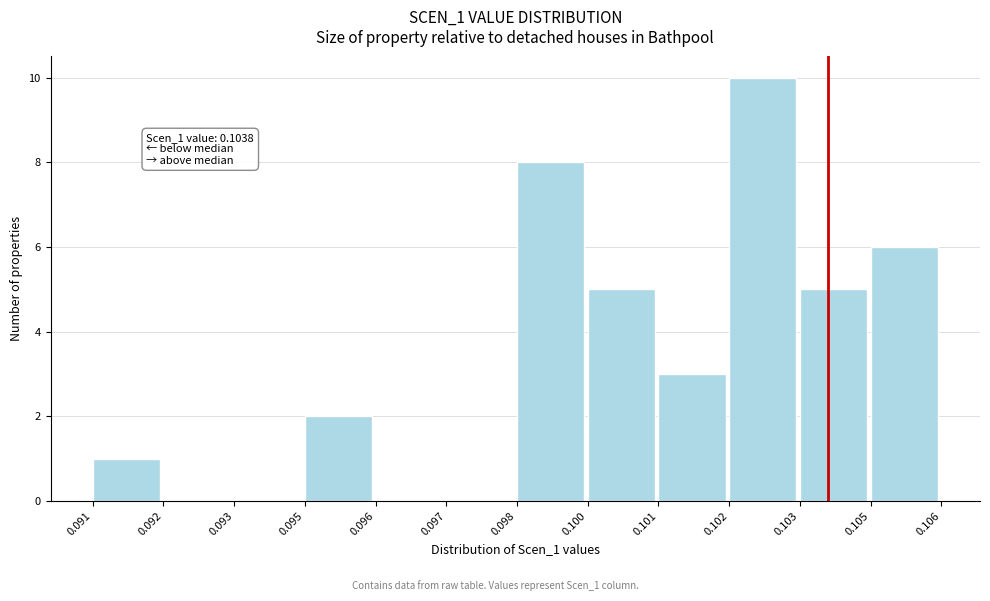

Reading left to right, transcribe all the data shown in this chart.

0.091=1	0.092=0	0.093=0	0.095=2	0.096=0	0.097=0	0.098=8	0.100=5	0.101=3	0.102=10	0.103=5	0.105=6